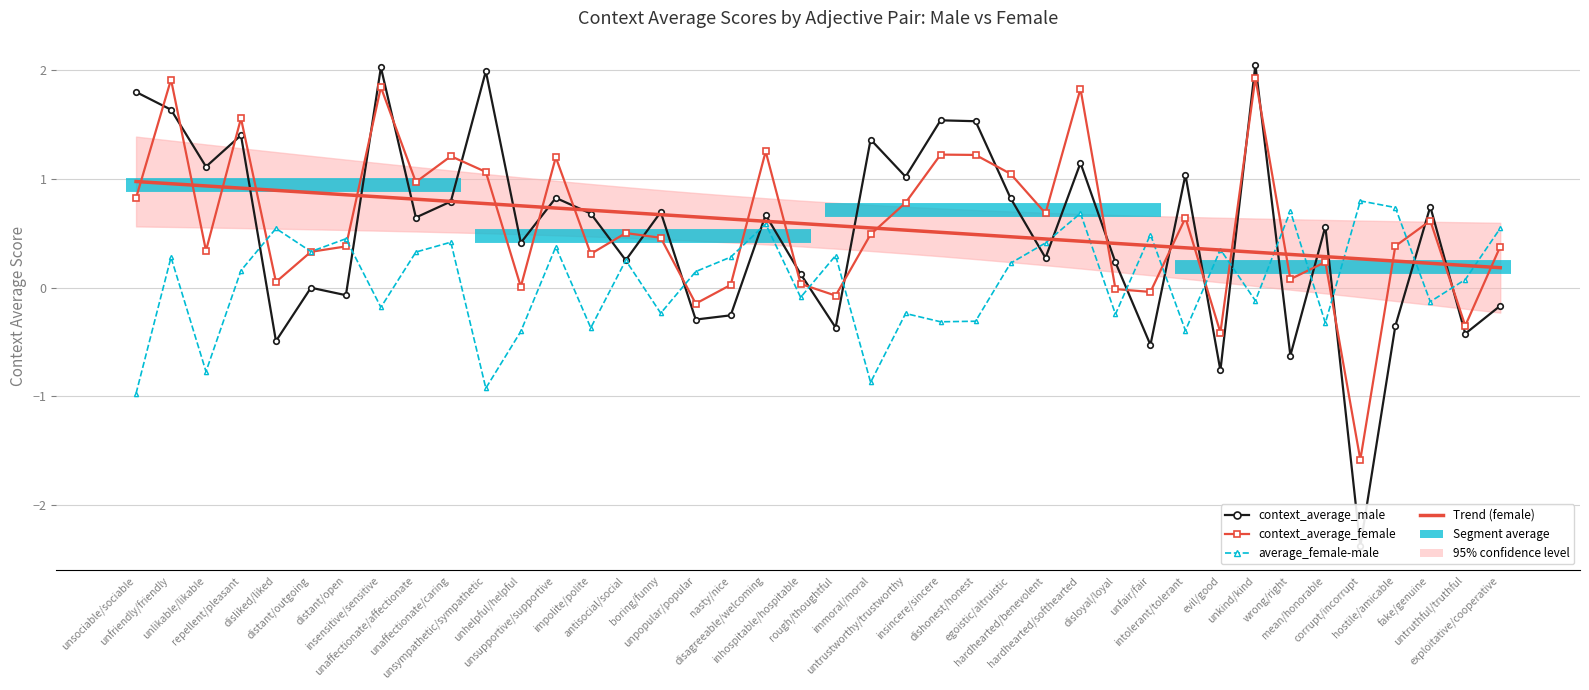

What is the label of the 17th point from the left?

unpopular/popular